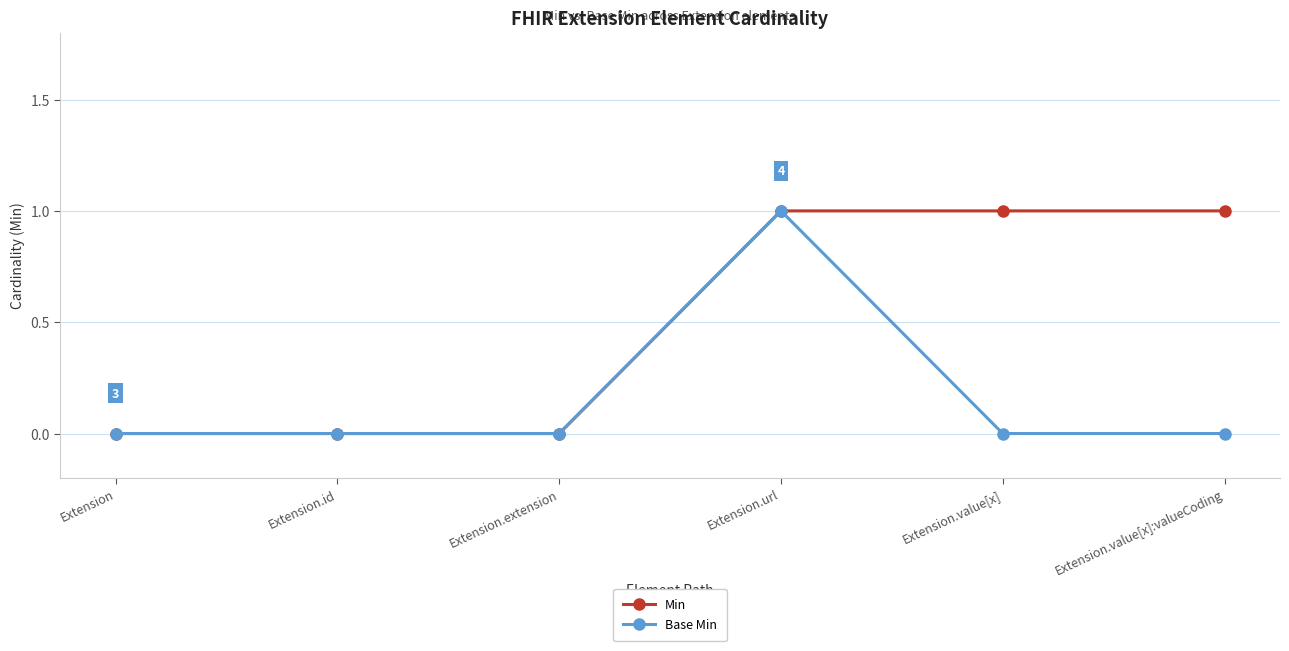

The value of Base Min at Extension.id is 1. True or false?

False